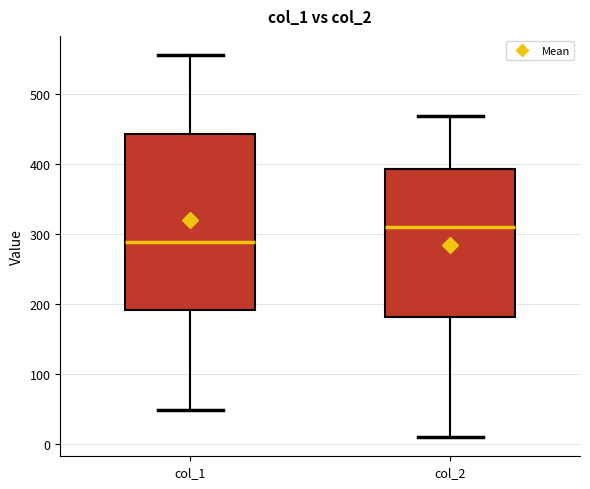

Where is the upper edge of the box for col_1 on the y-axis? The values are not printed on the chart, so give them approximately, as read against the axis.

440